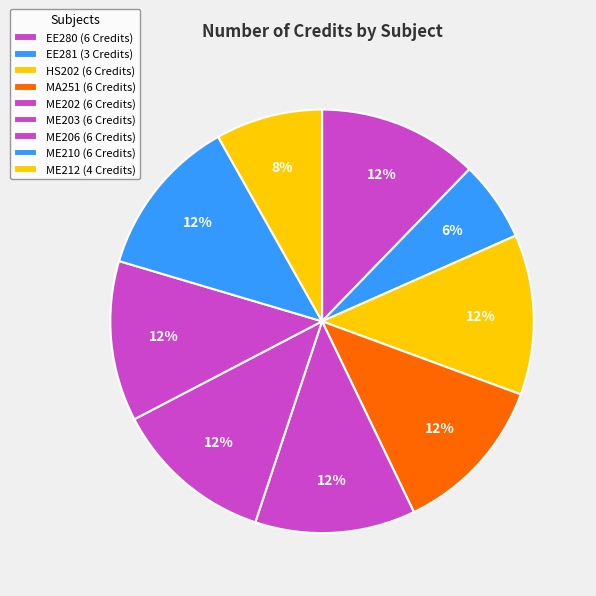

How many segments does this pie chart have?

9